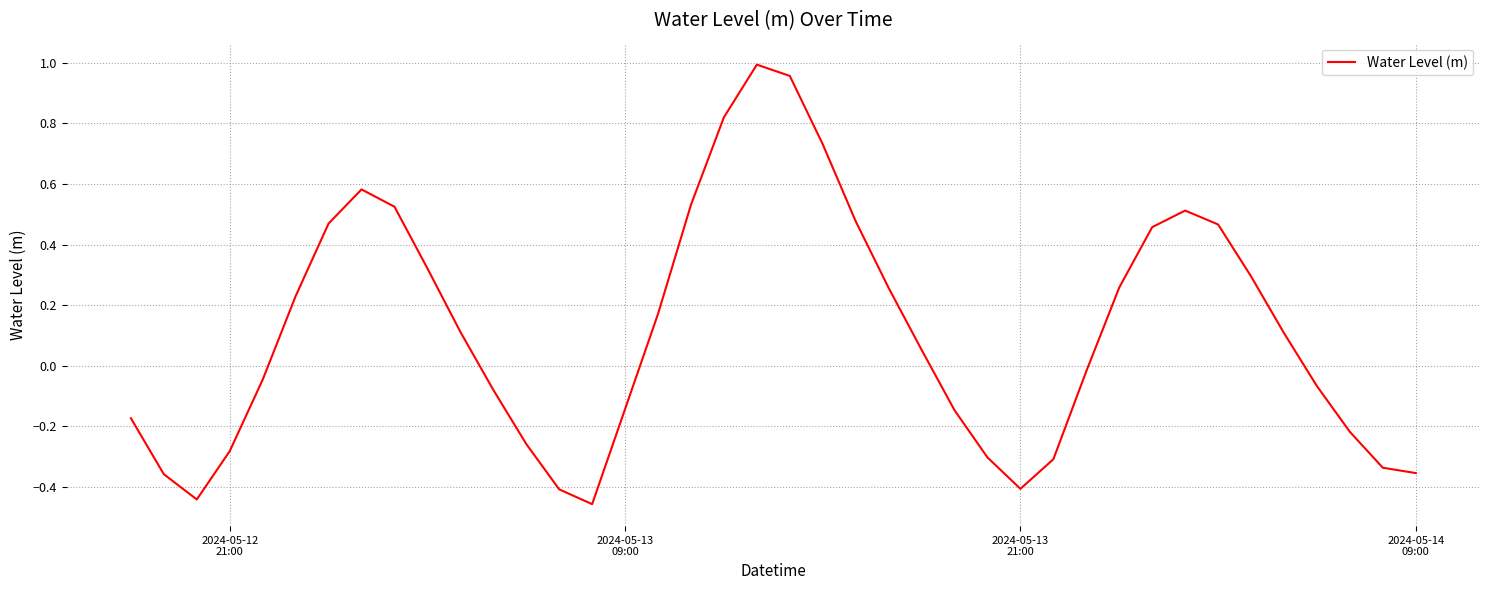

What is the average value?

0.1